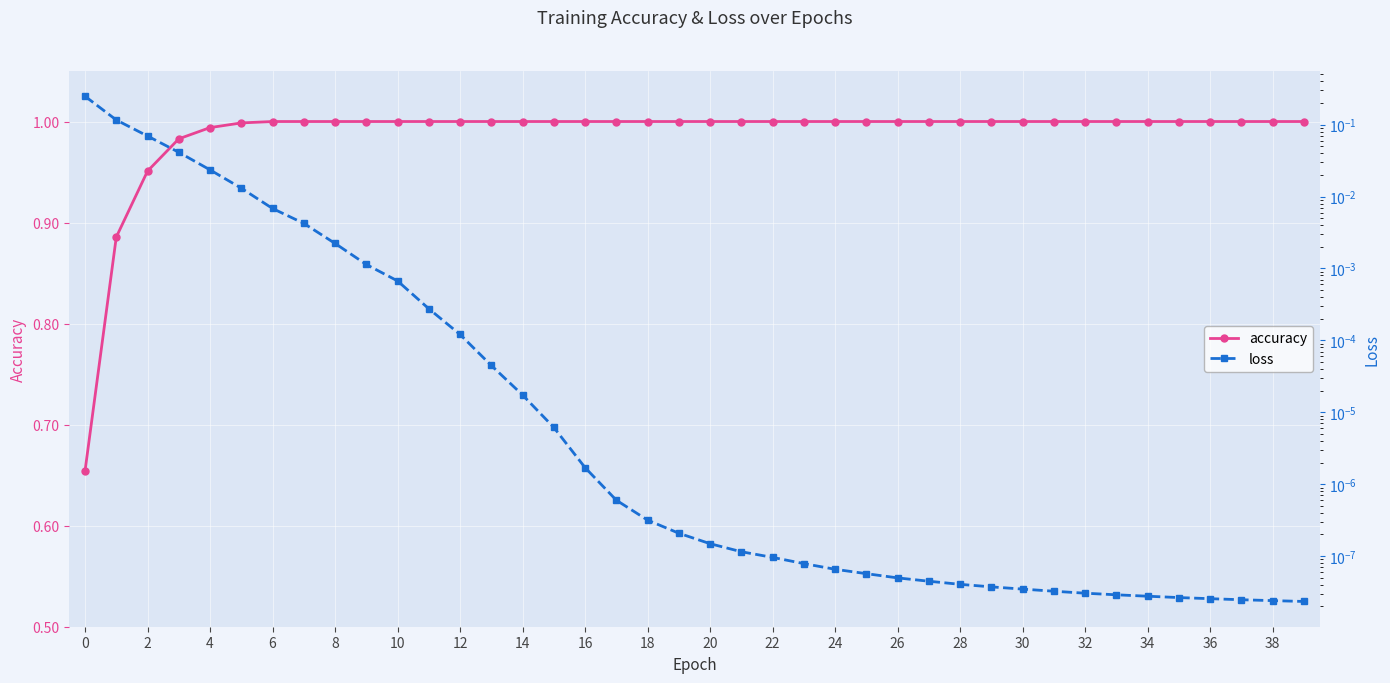

What is the sum of all loss values?

0.5